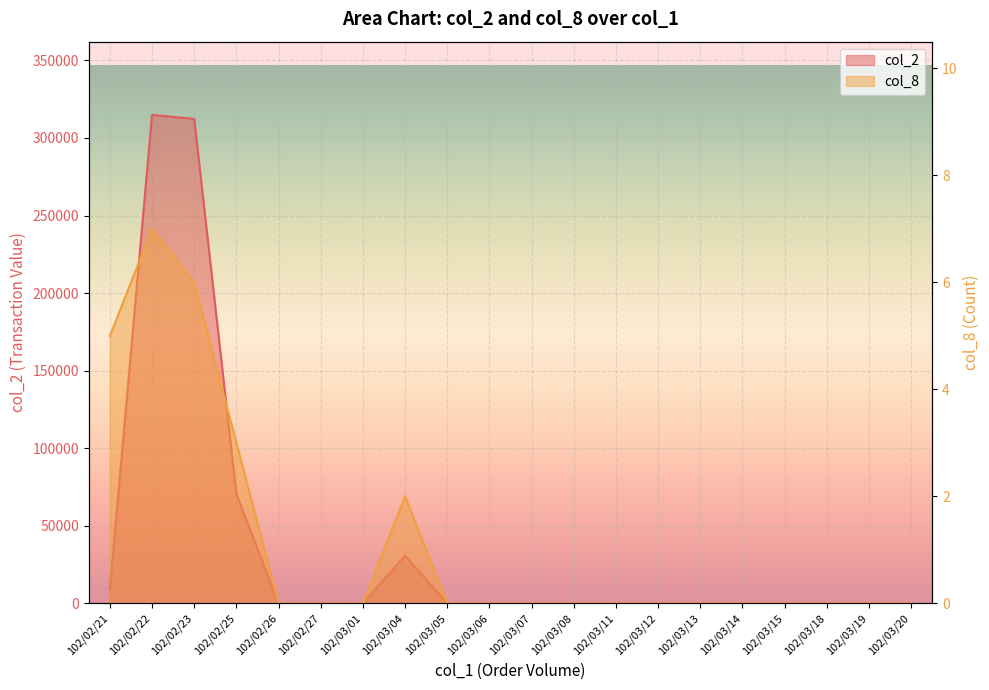

Rank the series by their maximum value, from highest to lowest.

col_2, col_8